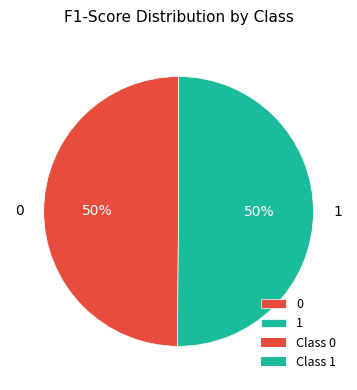

Is it true that 1 is 41% of the pie?

False